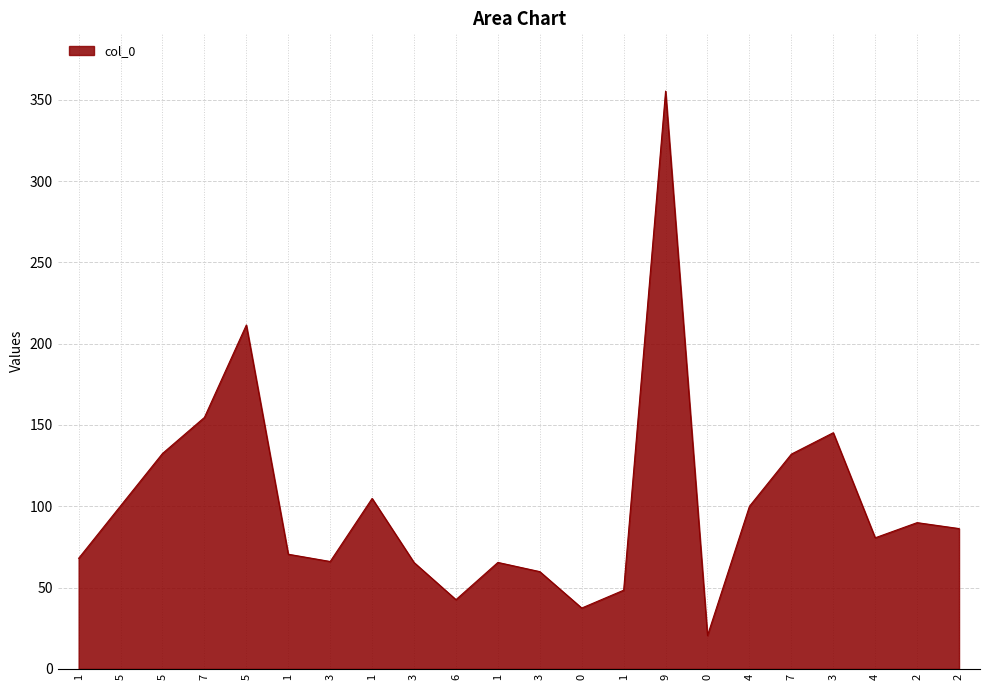

How many lines are shown in the chart?

1